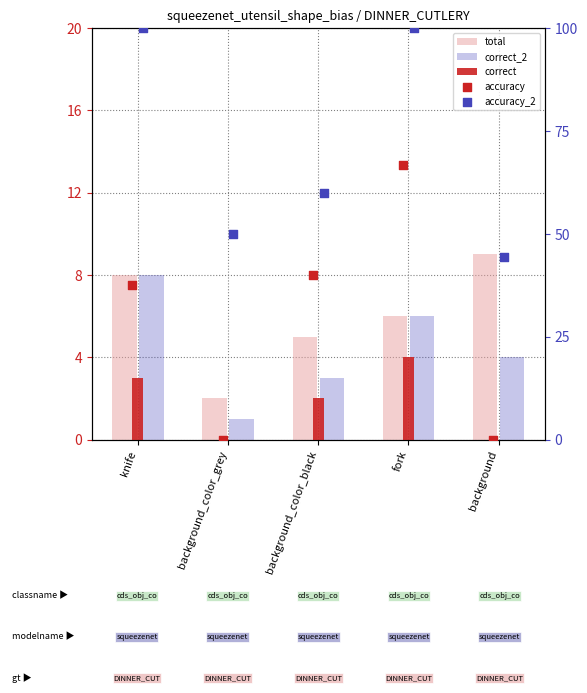

Which series contains the lowest Y value?

correct